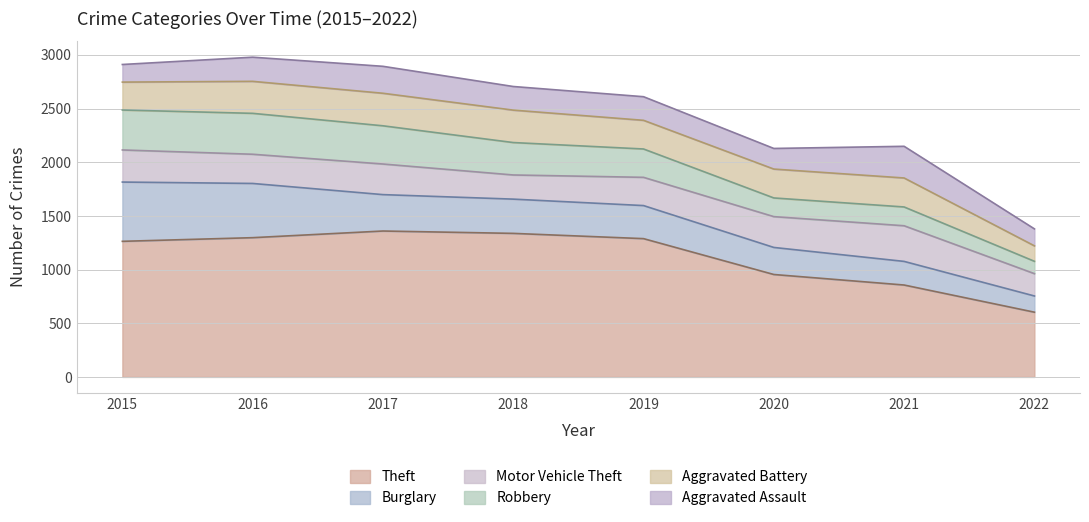

What is the spread (max minus min) of values at 2022?

488